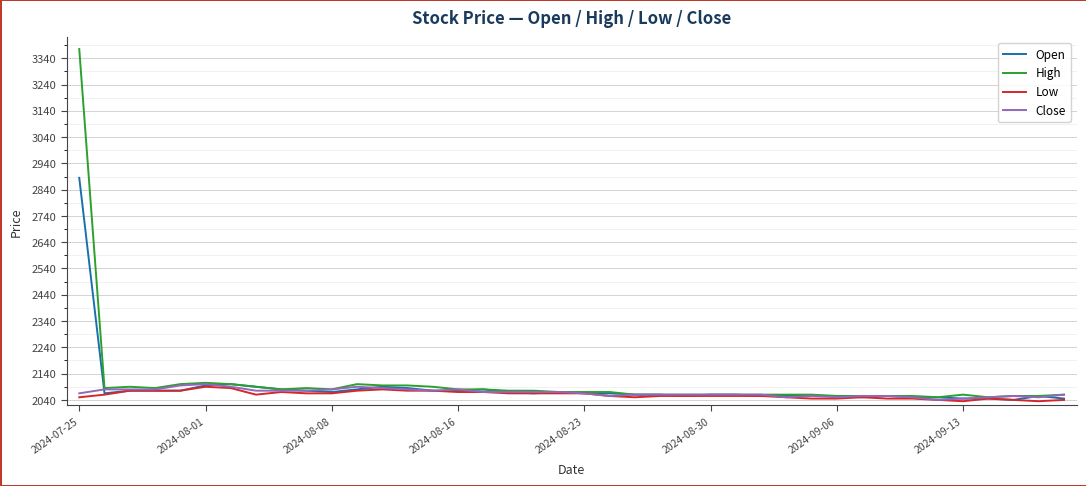

What is the highest value of the Close series?

2100